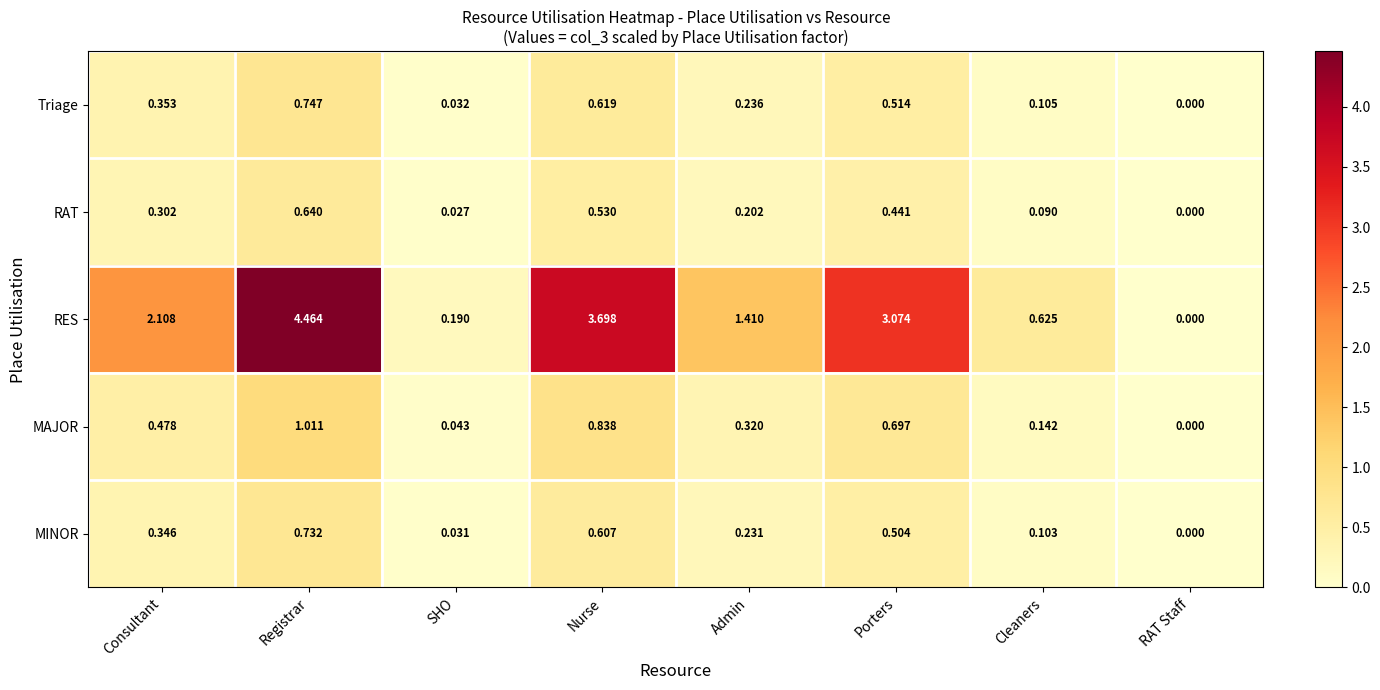

Rank the series by their maximum value, from lowest to highest.

RAT, MINOR, Triage, MAJOR, RES